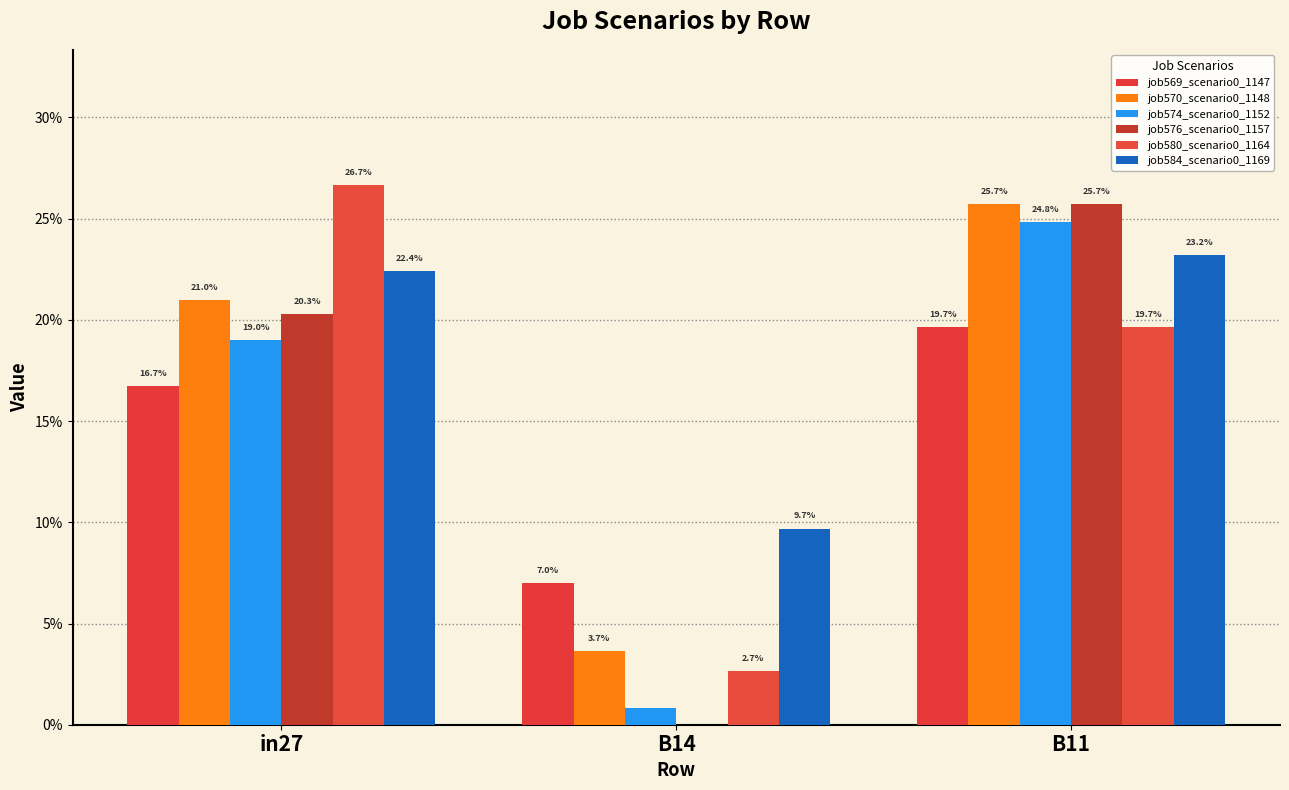

At B14, list the series in order from largest to smallest.

job584_scenario0_1169, job569_scenario0_1147, job570_scenario0_1148, job580_scenario0_1164, job574_scenario0_1152, job576_scenario0_1157